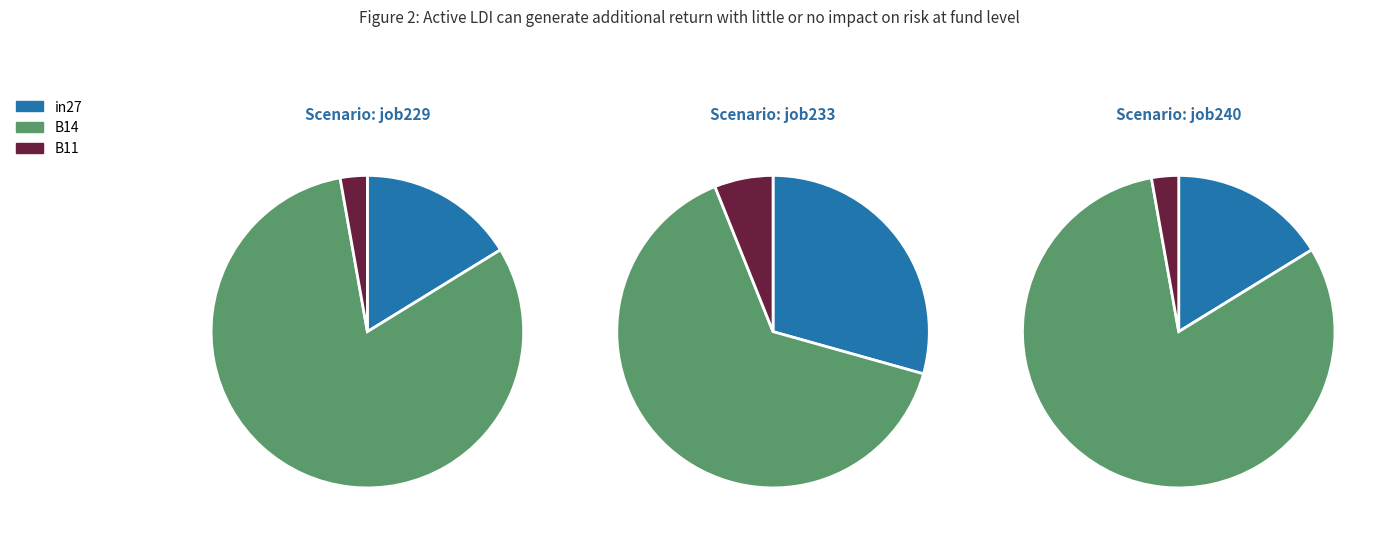

To the nearest percent, what portion does B14 represent?

65%